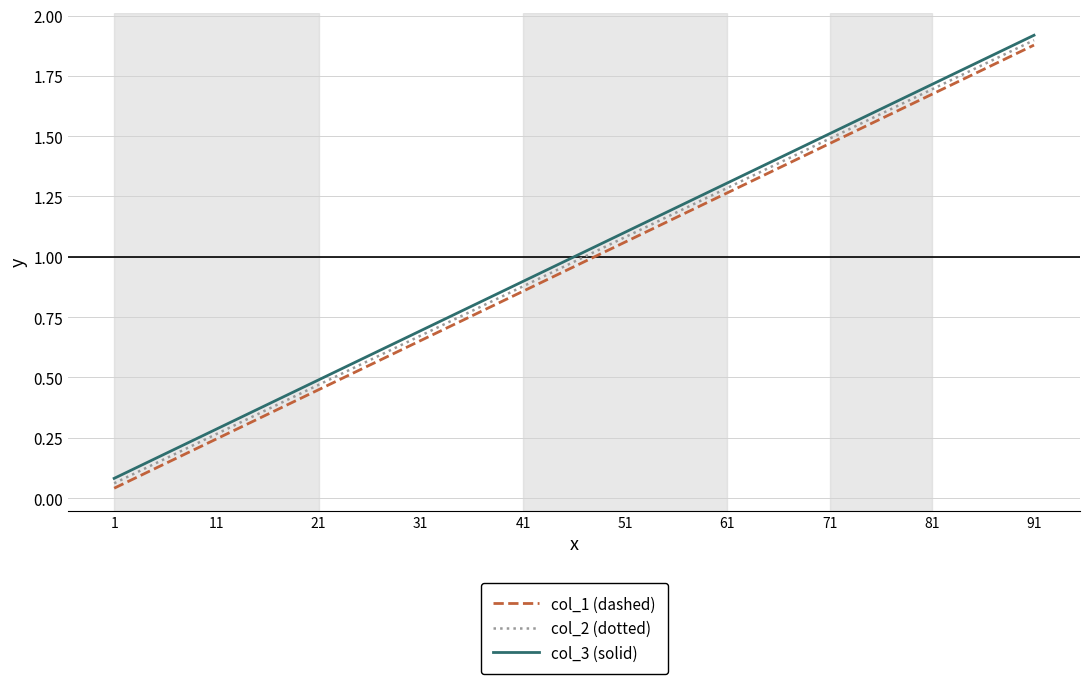

True or false: col_1 (dashed) and col_2 (dotted) cross at least once.

False